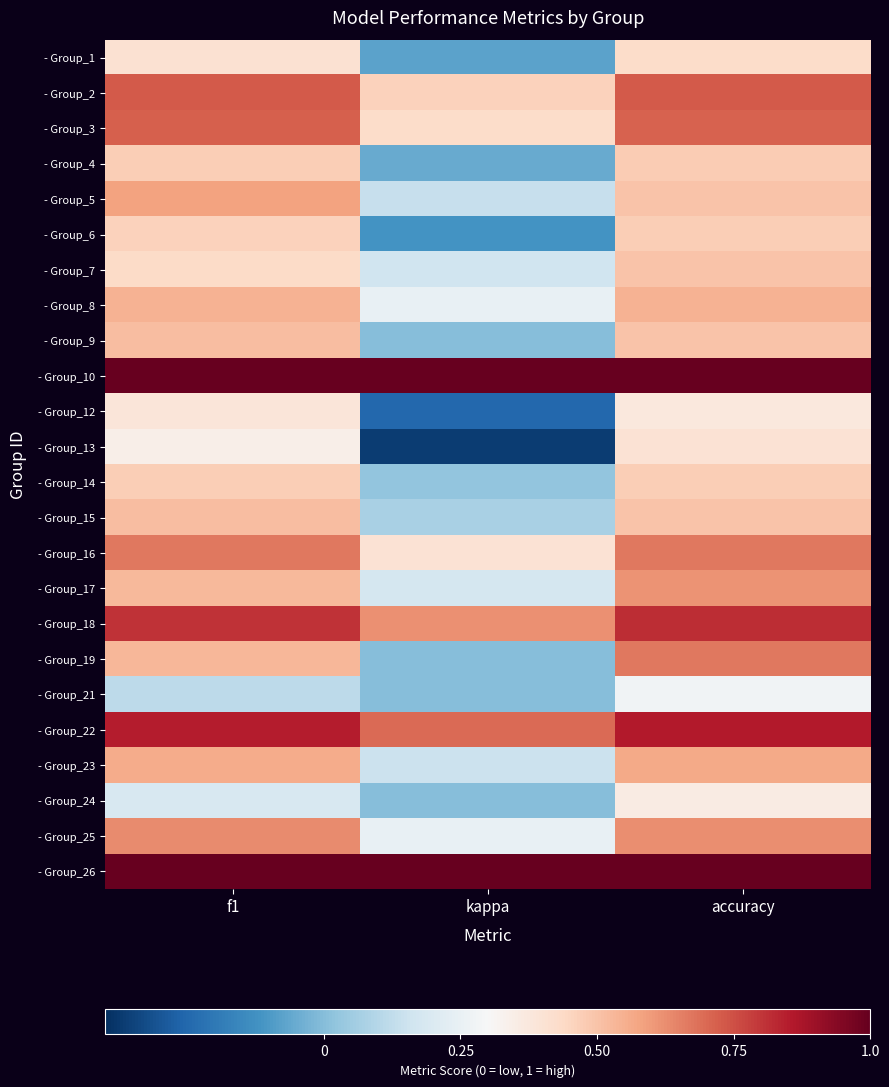

Between f1 and kappa, which is larger?

f1